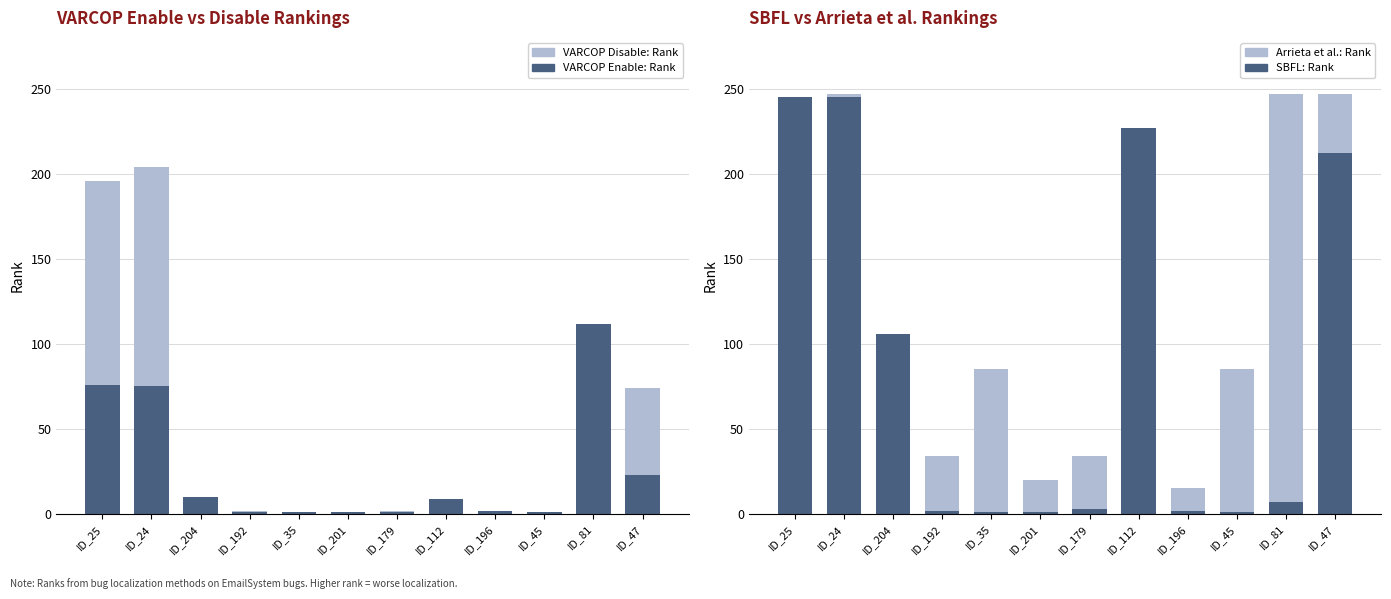

What is the label of the 1st bar from the left?

ID_25